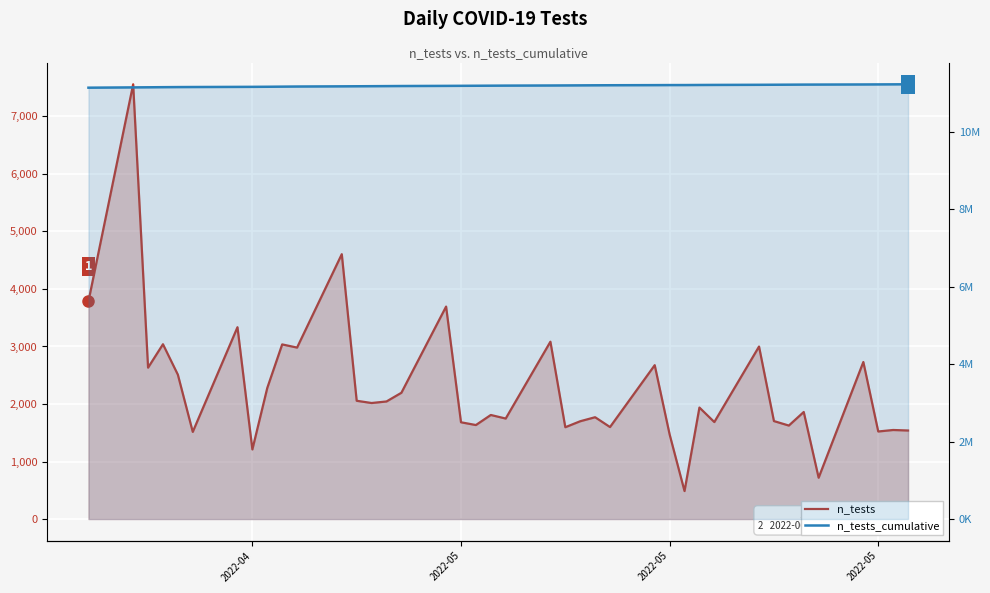

True or false: n_tests and n_tests_cumulative cross at least once.

False